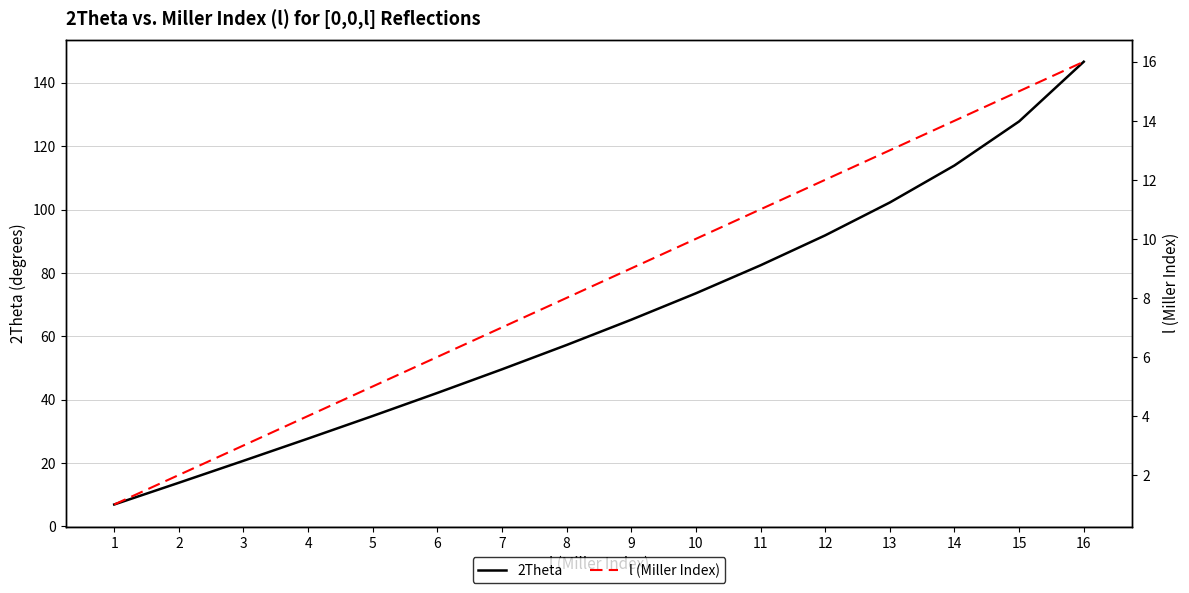

Which category has the lowest value across all series?

1